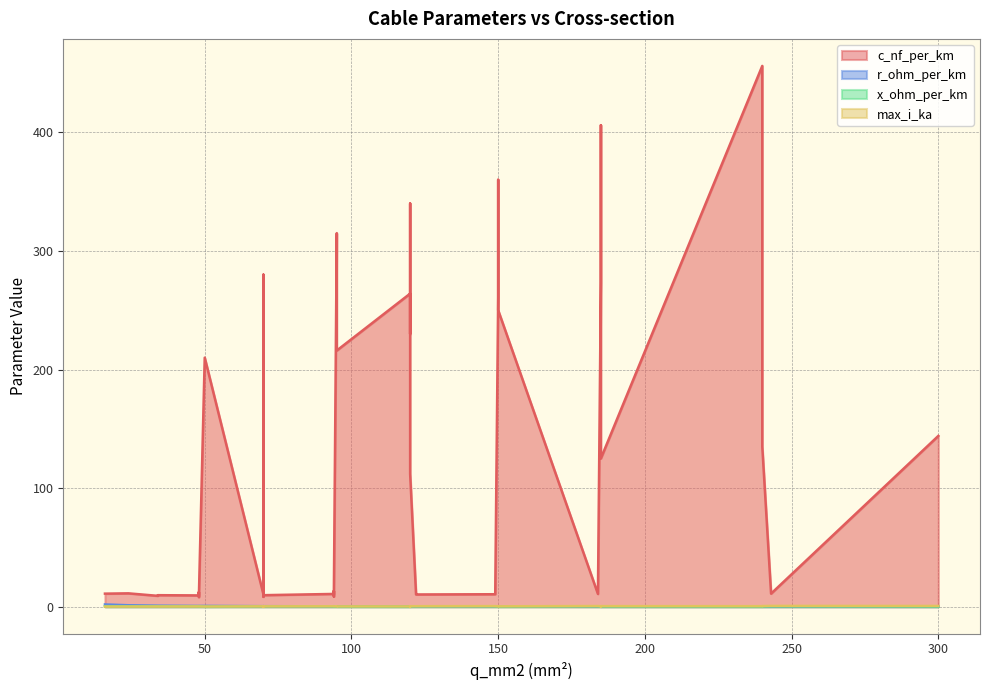

True or false: c_nf_per_km and max_i_ka intersect in this chart.

False